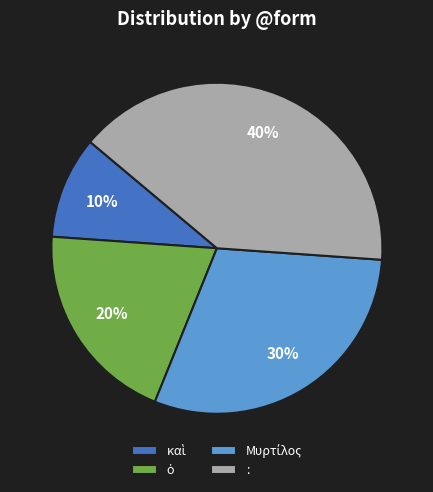

Which slice is the largest?

: